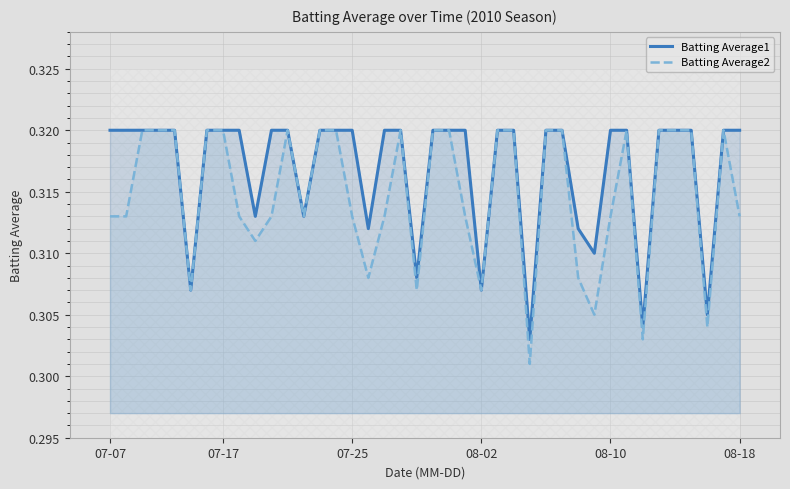

Count the Batting Average1 values in the range 0 to 1.

40